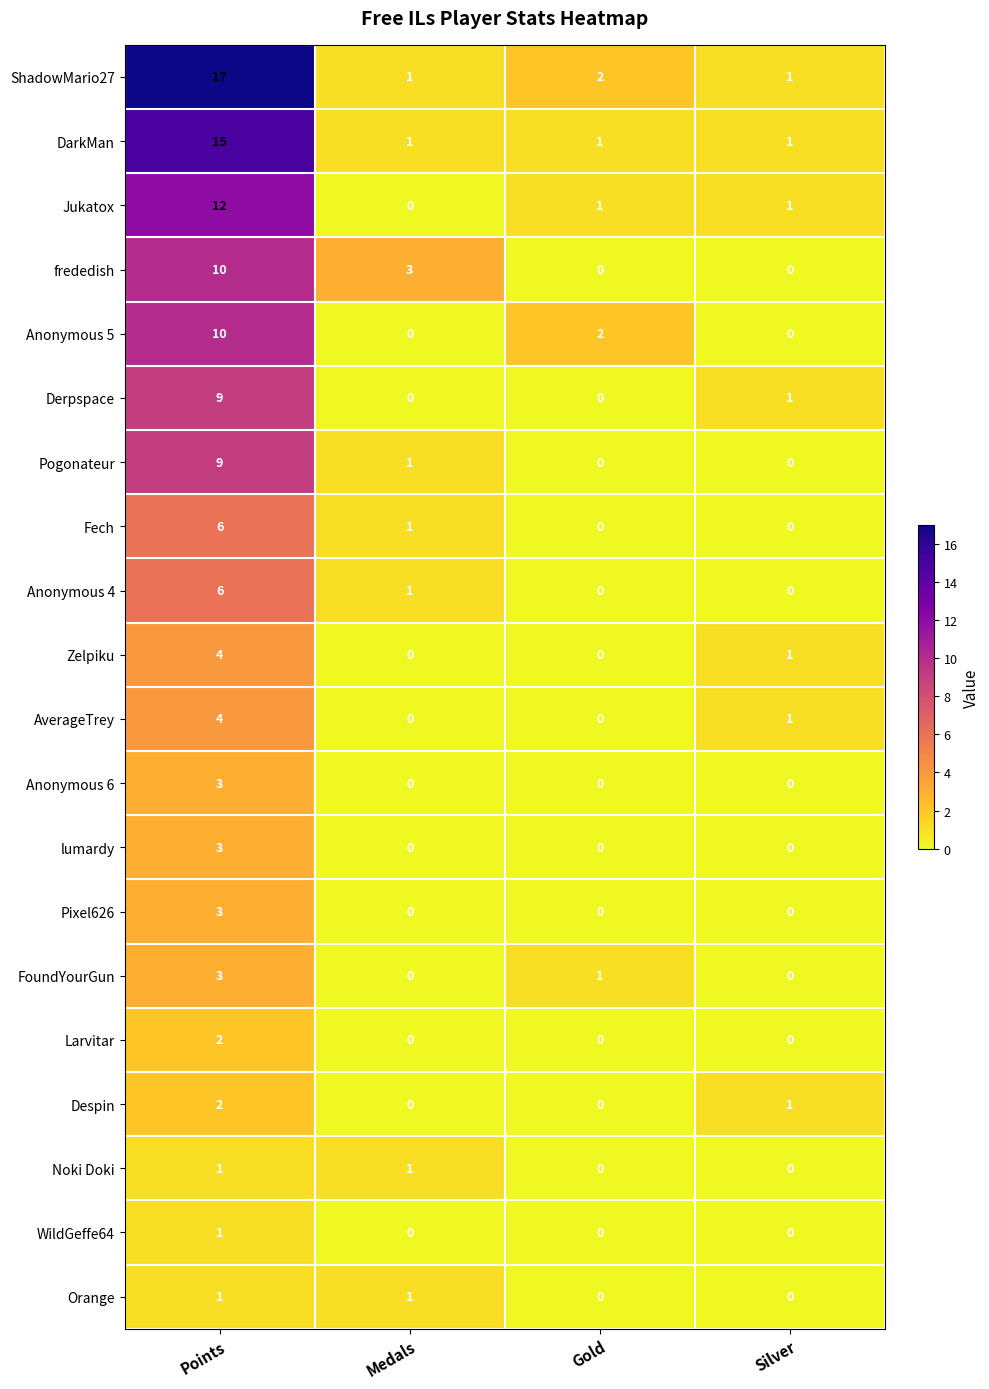

What is the maximum value shown in the chart?

17